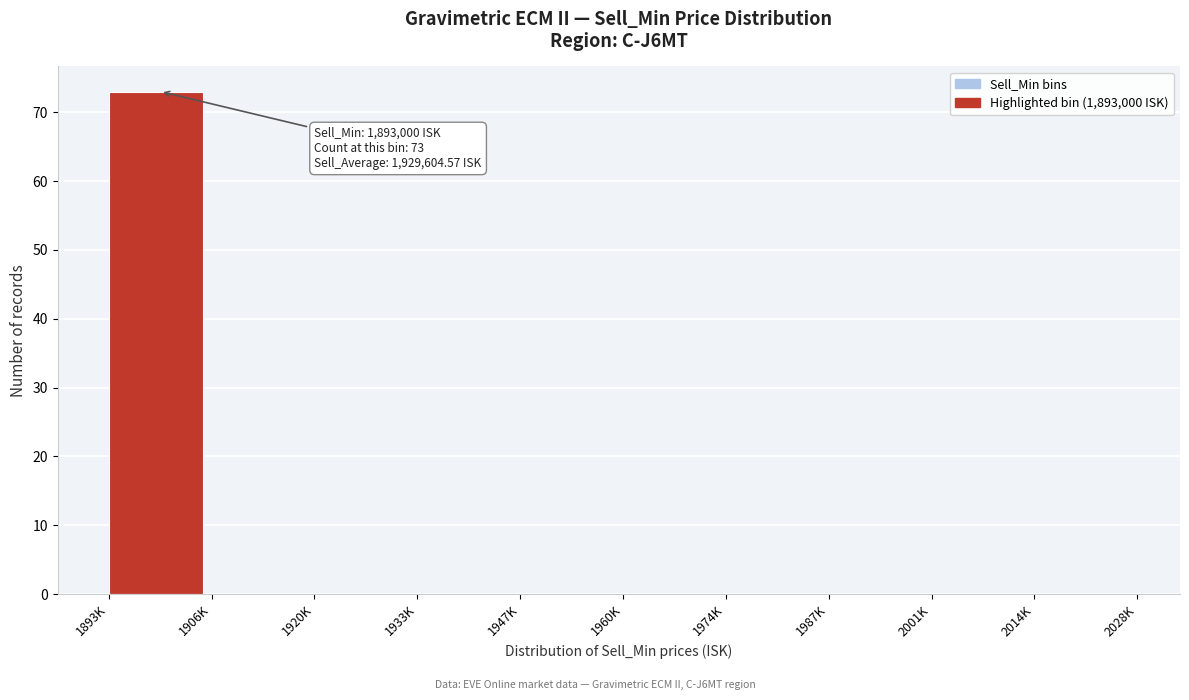

Reading left to right, transcribe all the data shown in this chart.

1893K=73	1906K=0	1920K=0	1933K=0	1947K=0	1960K=0	1974K=0	1987K=0	2001K=0	2014K=0